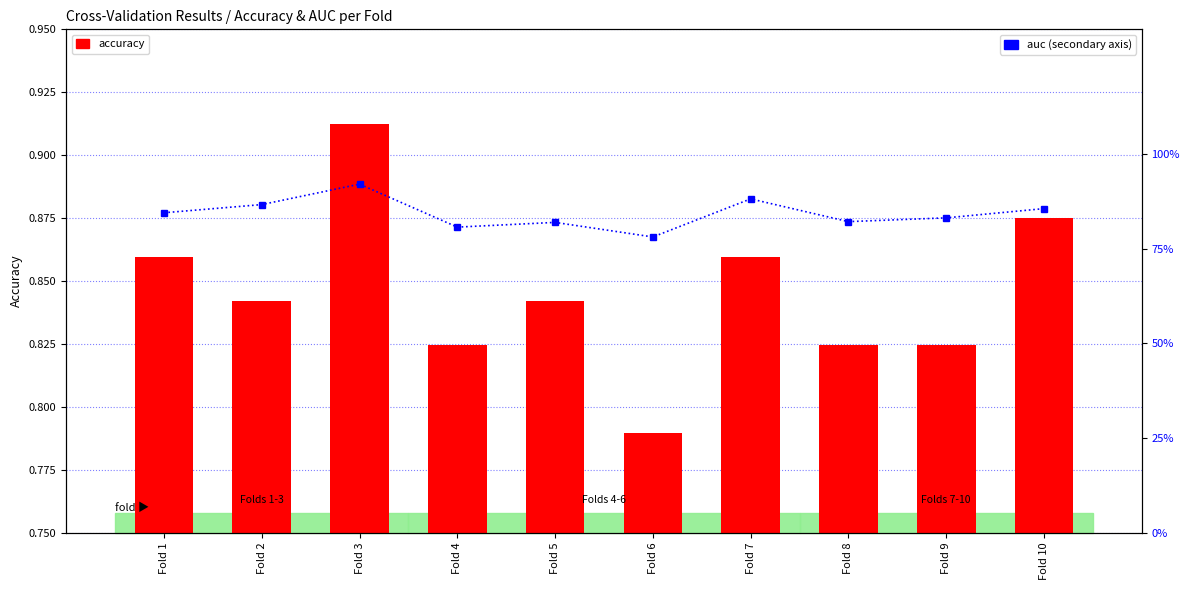

True or false: auc has a value of 1.4 at Fold 8.

False